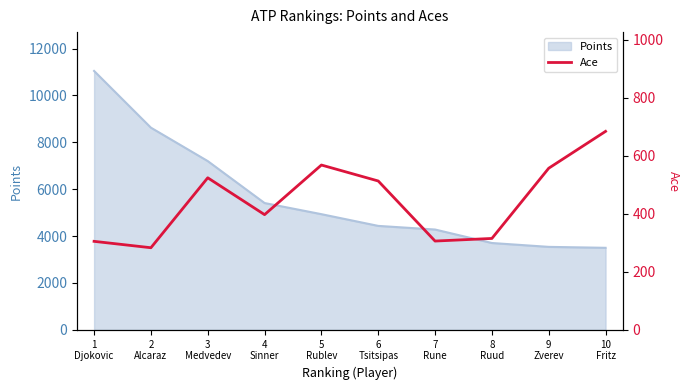

True or false: the data has more than 0 interior local peaks.

True